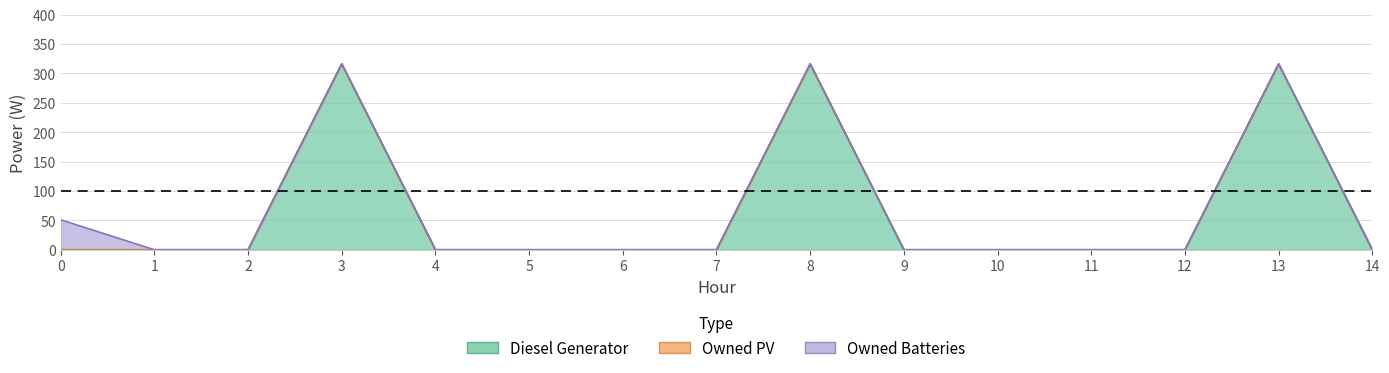

The value of Owned PV at 0 is 0. True or false?

True